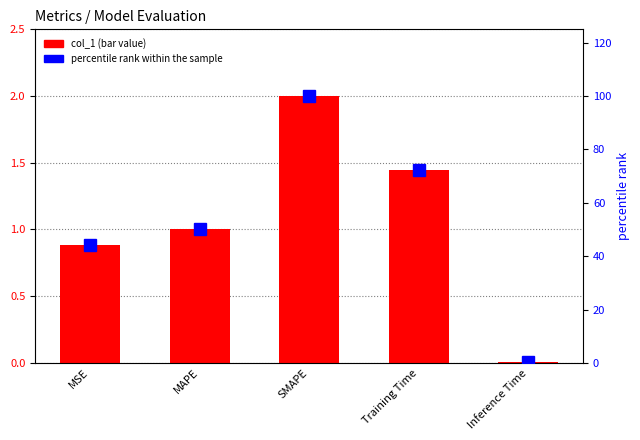

Reading right to left, what are all the values shown in this chart?

col_1: 0.0	1.4	2.0	1.0	0.9
percentile rank within the sample: 0.4	72.2	100.0	50.0	44.1